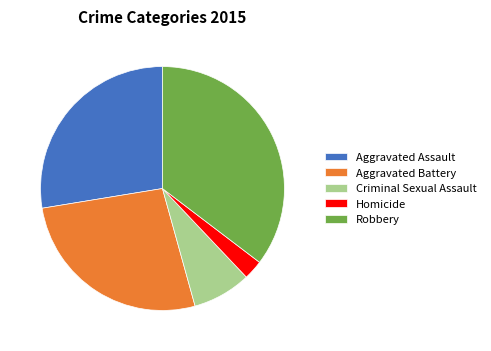

Rank the categories by value from highest to lowest.

Robbery, Aggravated Assault, Aggravated Battery, Criminal Sexual Assault, Homicide